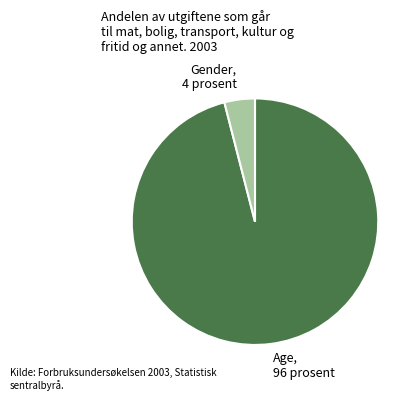

Is it true that Gender is 4% of the pie?

True